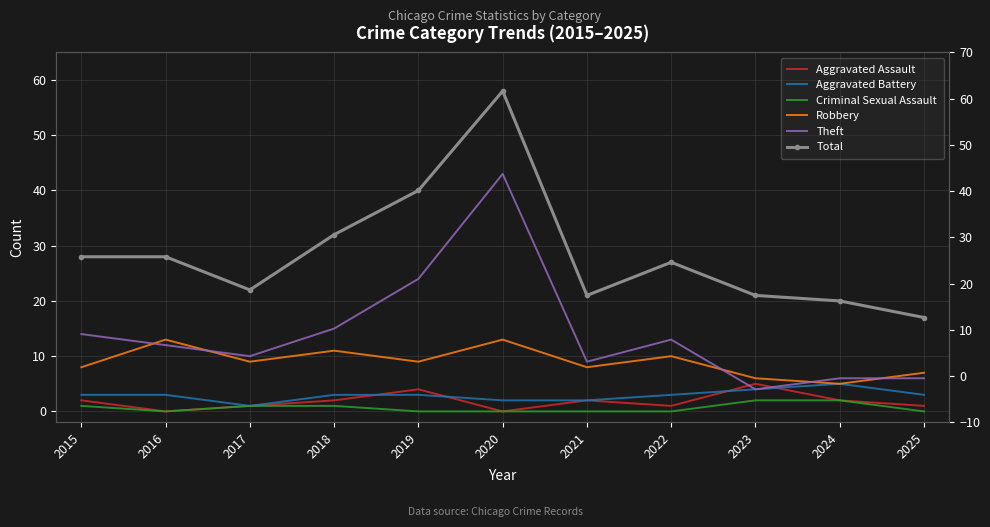

Rank the categories by Robbery value from lowest to highest.

2024, 2023, 2025, 2015, 2021, 2017, 2019, 2022, 2018, 2016, 2020